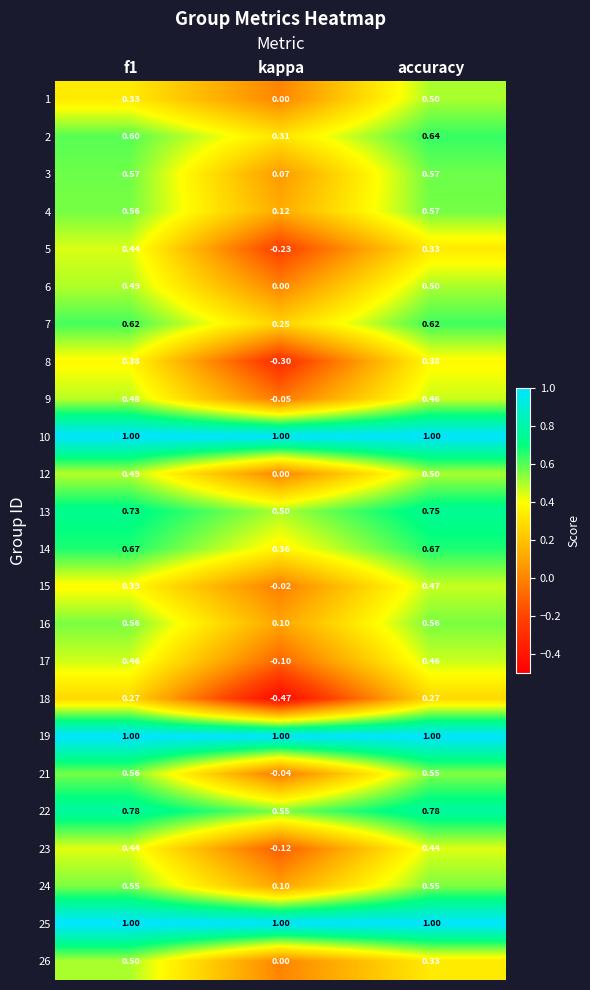

At which label does 16 reach its minimum?

kappa